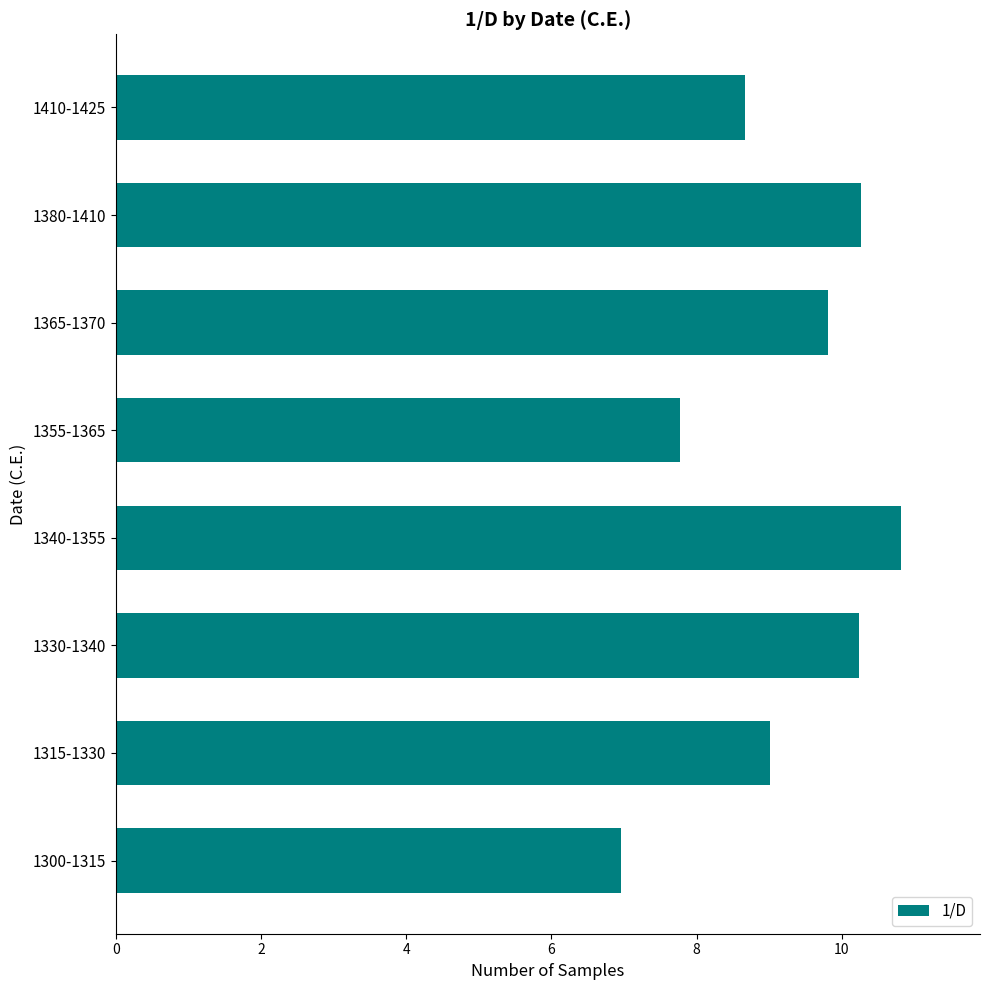

What is the difference between the maximum and minimum values?

3.9